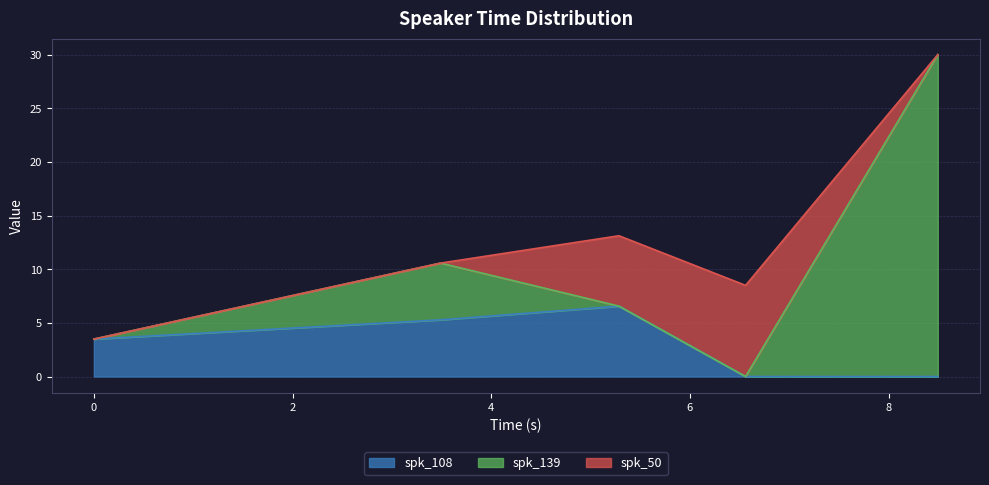

Does the chart display data point markers on the line(s)?

No